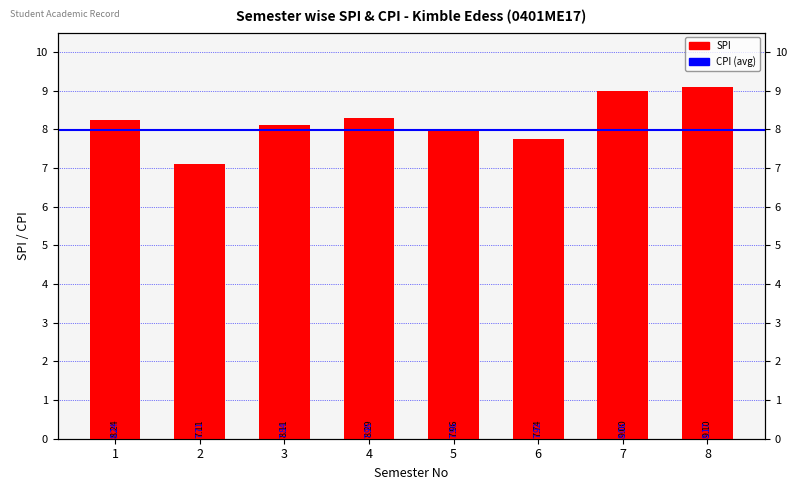

Which category has the highest value across all series?

8